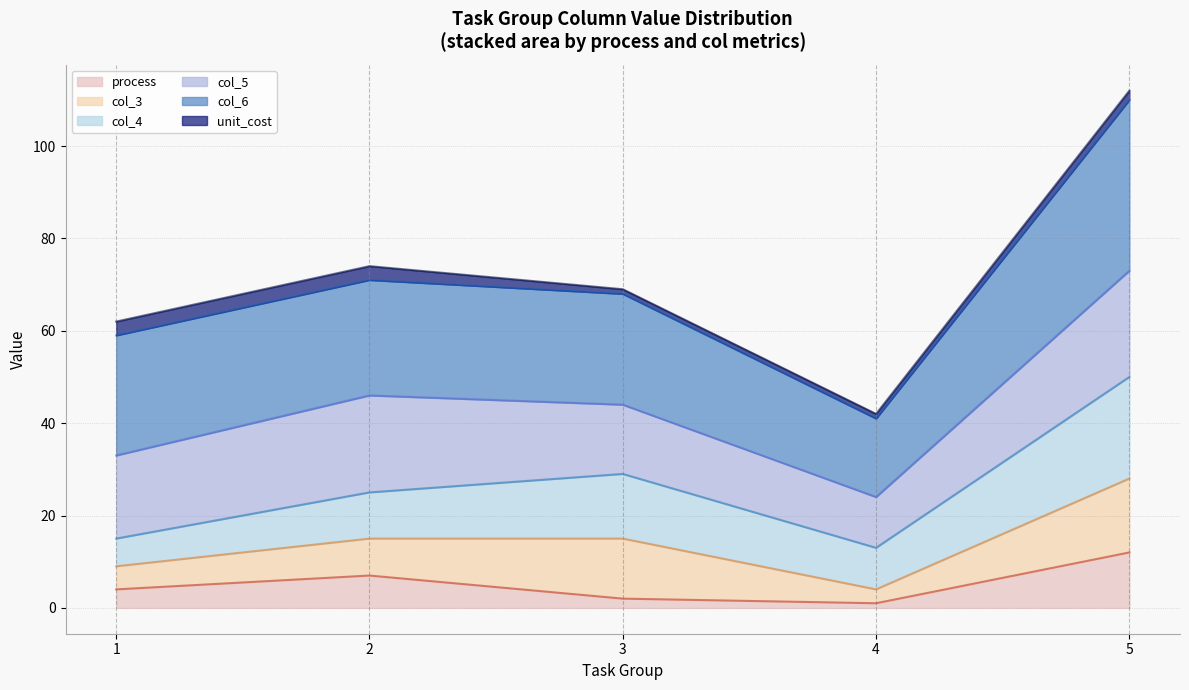

What is the difference between the second highest and second lowest values in the col_3 (cumulative) series?

6